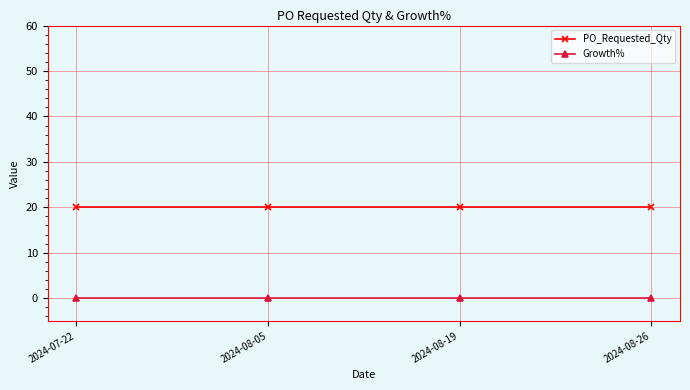

What position from the right is 2024-08-26?

1